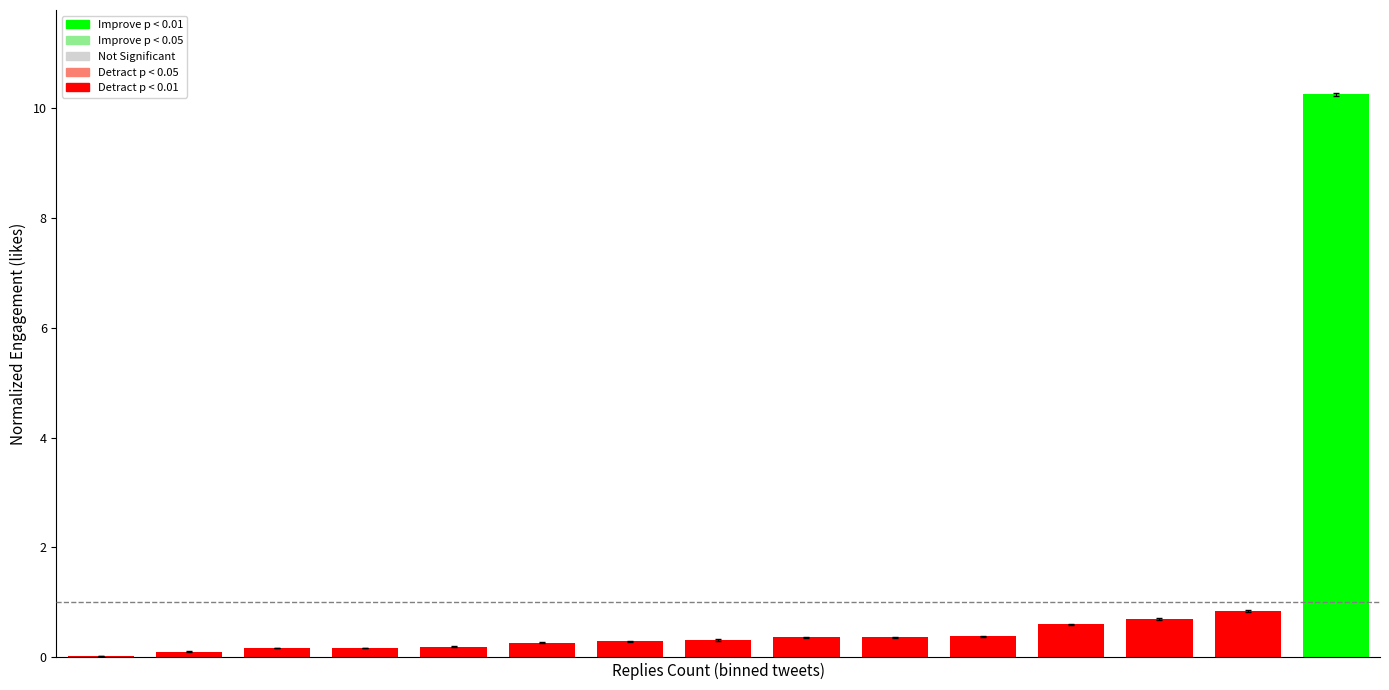

Are the bars horizontal?

No